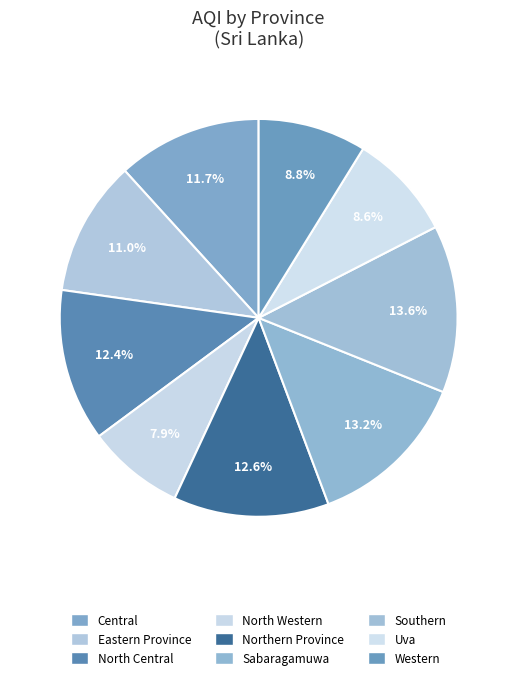

Does North Central account for over 50% of the chart?

No